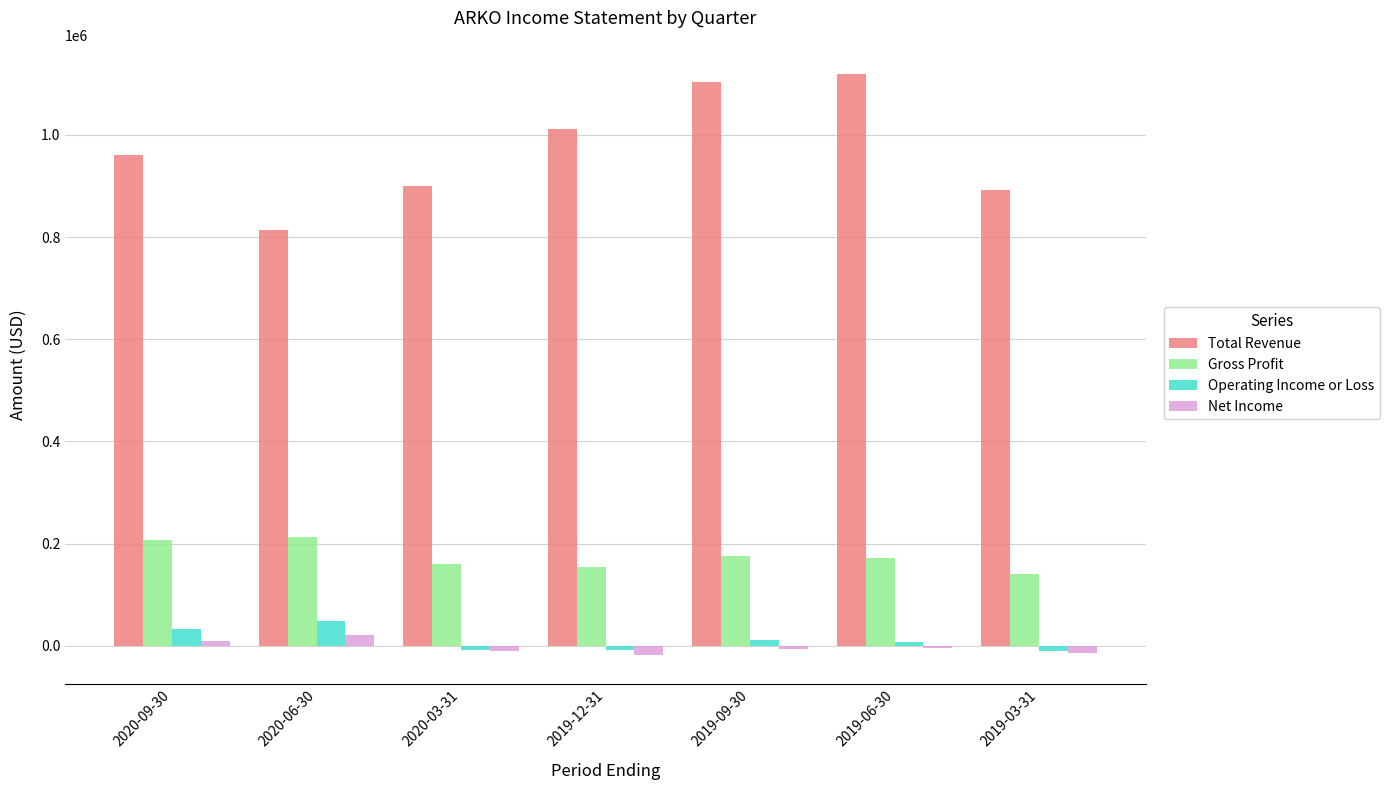

Which series changed the most between 2020-06-30 and 2019-09-30?

Total Revenue